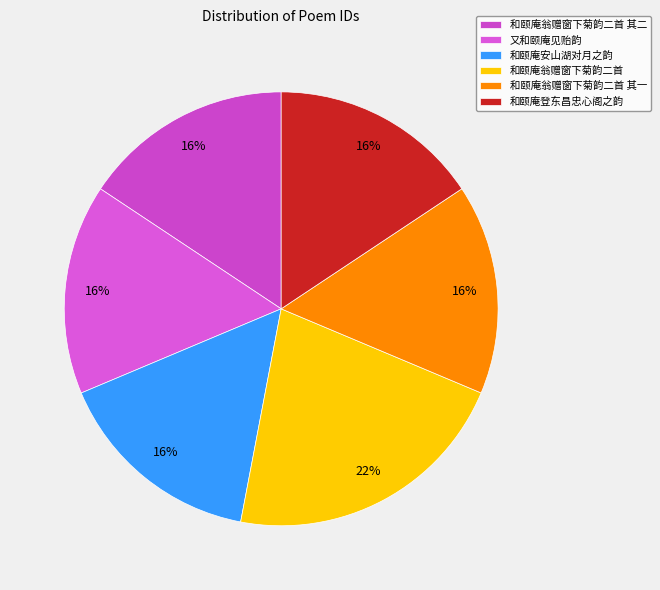

How many segments does this pie chart have?

6